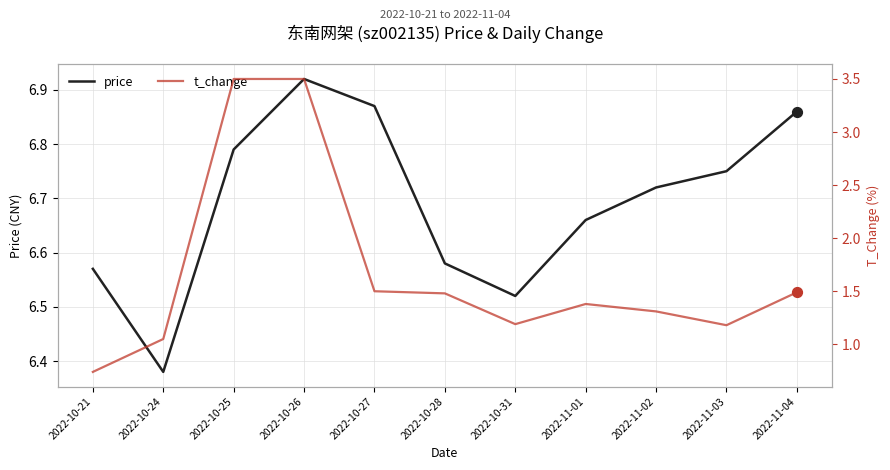

Which series has the largest total across all categories?

price